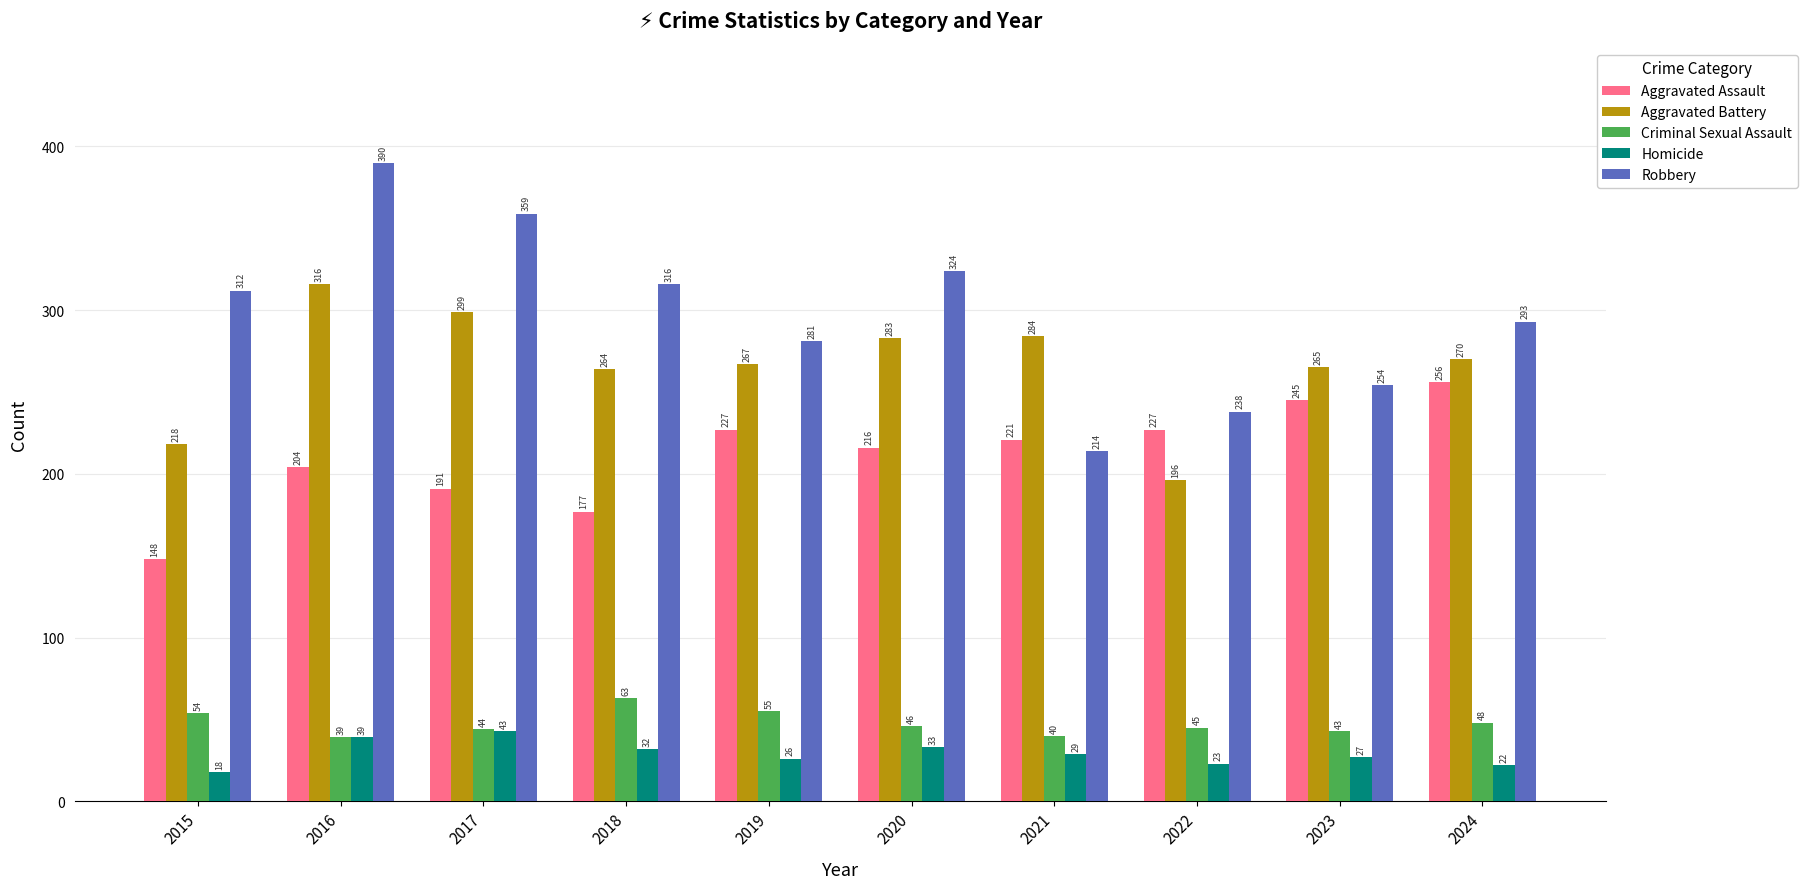

List the labels in order of Robbery value, largest first.

2016, 2017, 2020, 2018, 2015, 2024, 2019, 2023, 2022, 2021